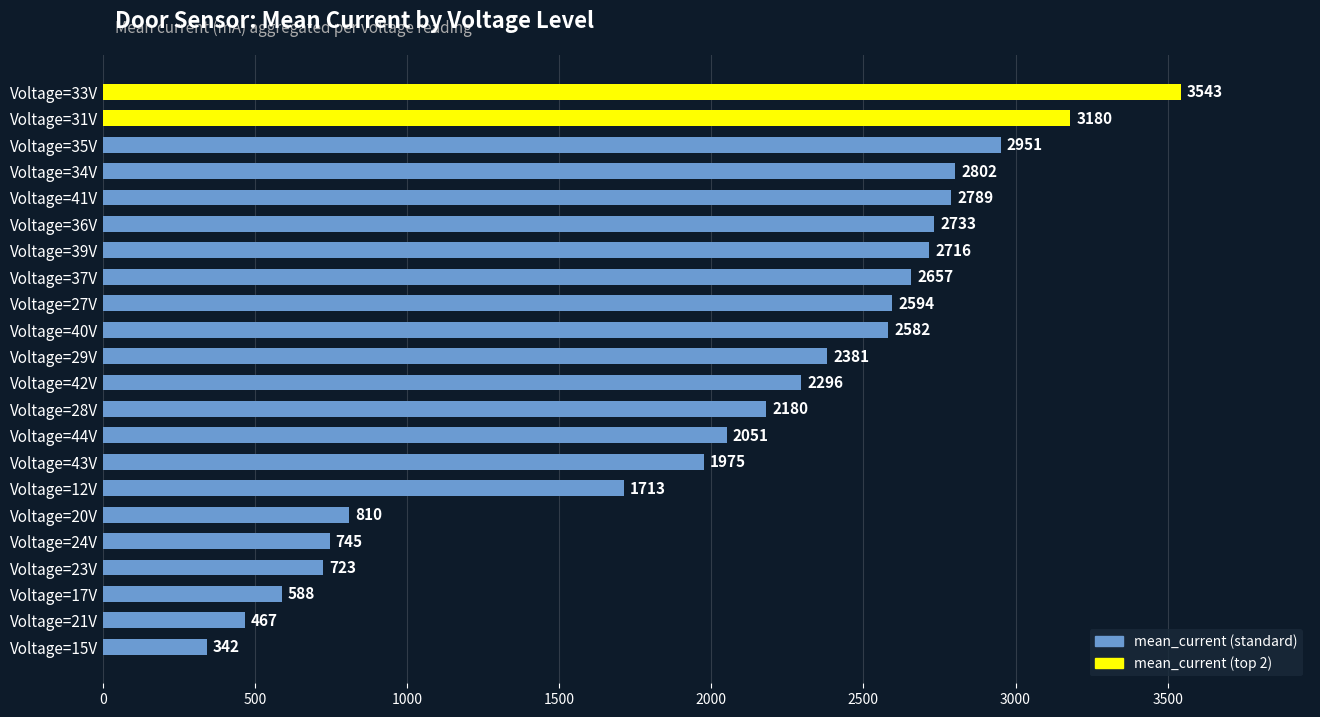

List the labels in order of value, largest first.

Voltage=33V, Voltage=31V, Voltage=35V, Voltage=34V, Voltage=41V, Voltage=36V, Voltage=39V, Voltage=37V, Voltage=27V, Voltage=40V, Voltage=29V, Voltage=42V, Voltage=28V, Voltage=44V, Voltage=43V, Voltage=12V, Voltage=20V, Voltage=24V, Voltage=23V, Voltage=17V, Voltage=21V, Voltage=15V